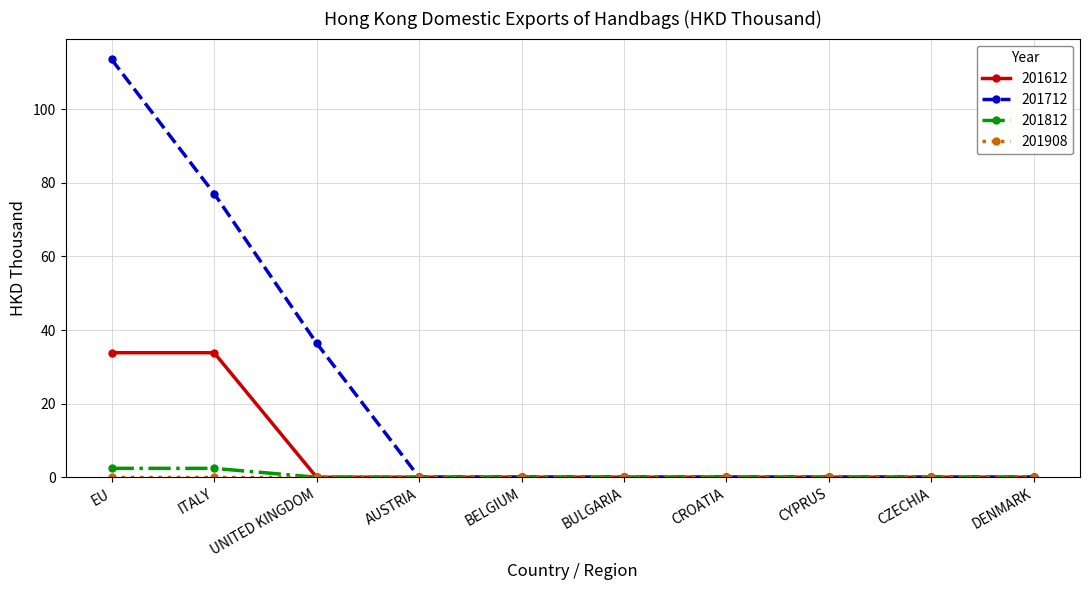

What is the maximum value shown in the chart?

113.5